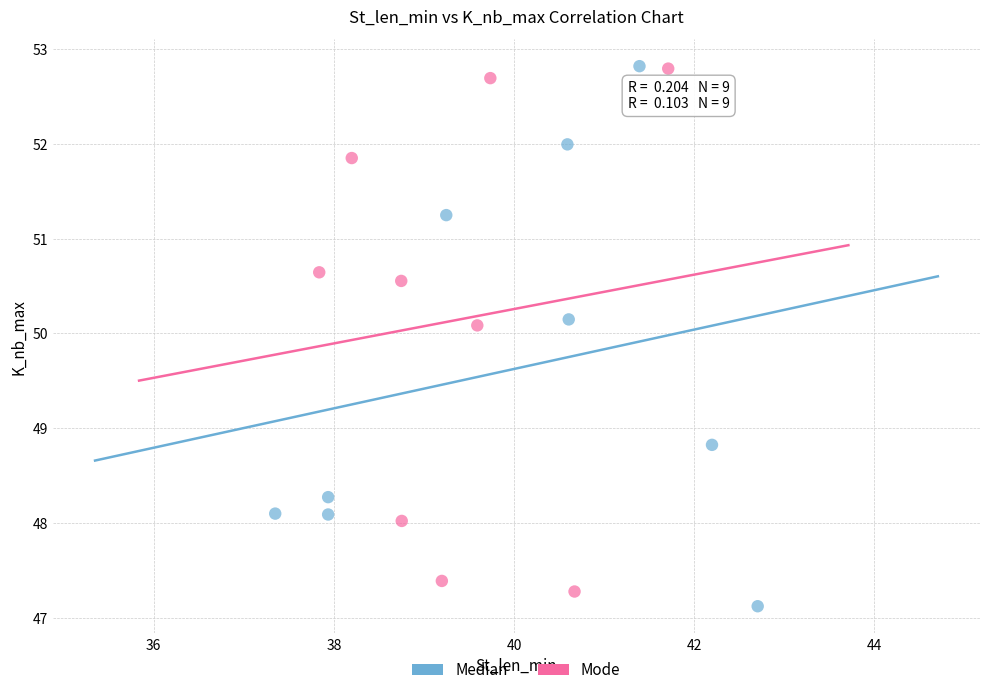

What are all the series names shown in the legend?

Median, Mode